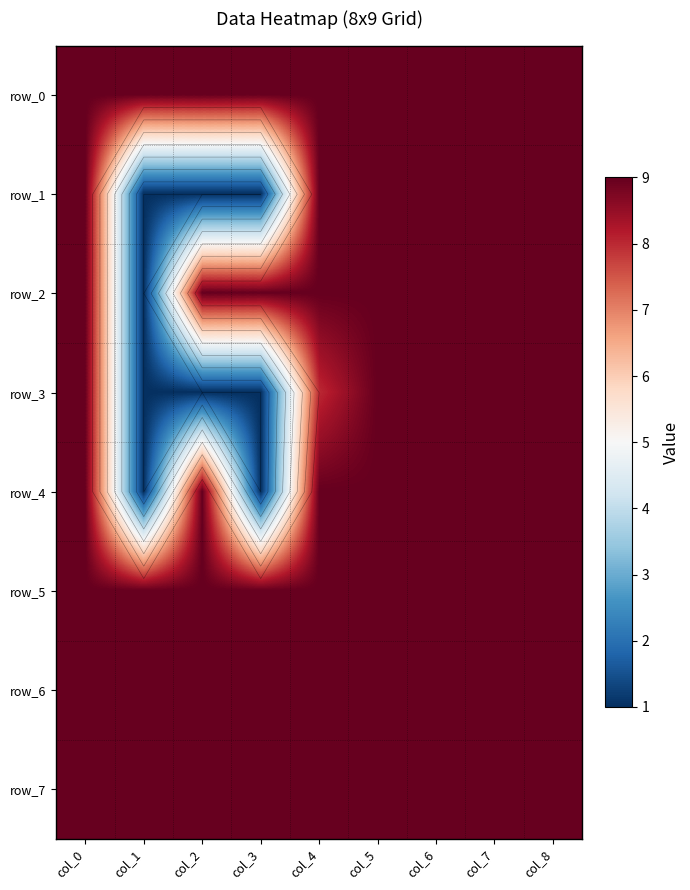

What is the minimum value shown in the chart?

1